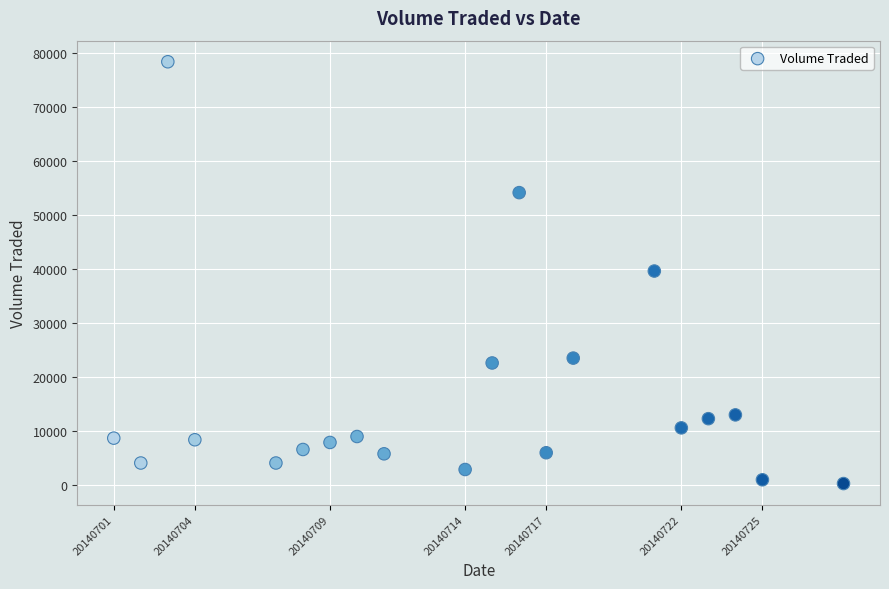

What is the range of Y values (max minus min)?

78000